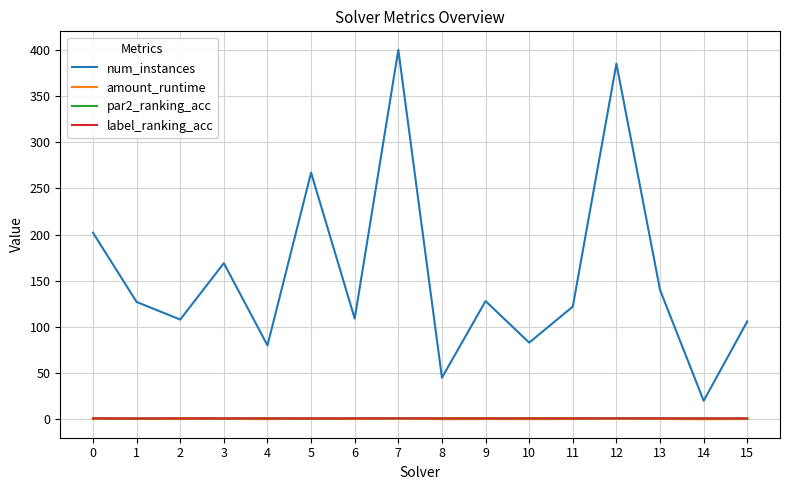

How many lines are shown in the chart?

4